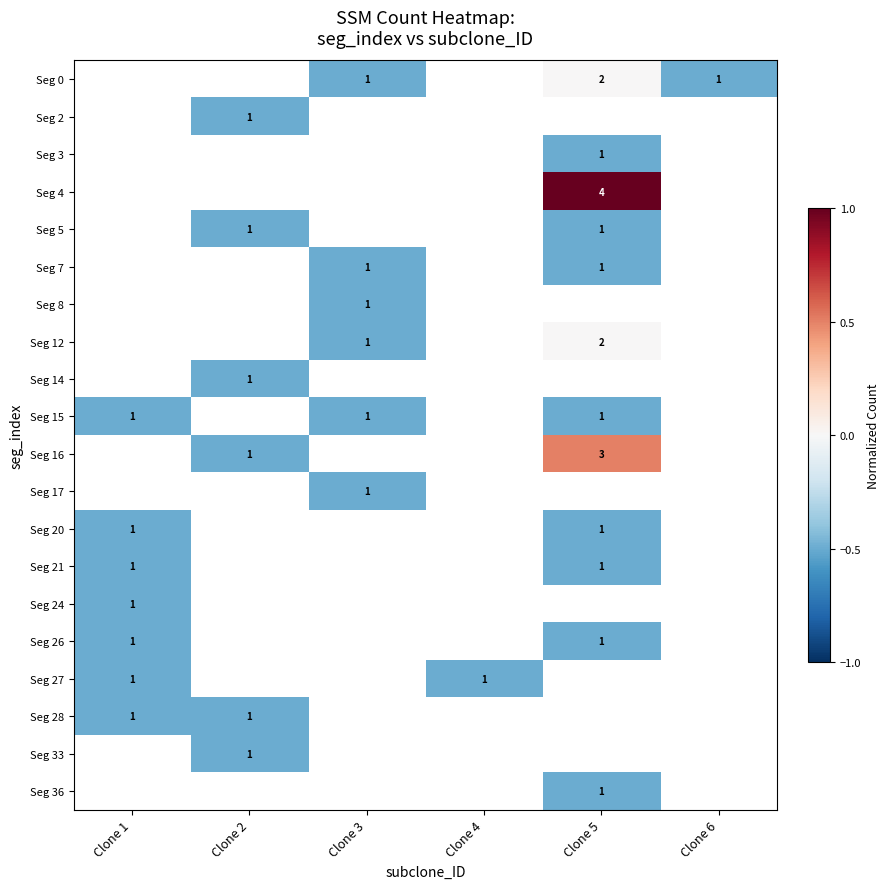

True or false: Seg 28 has a value of 0.4 at Clone 2.

False